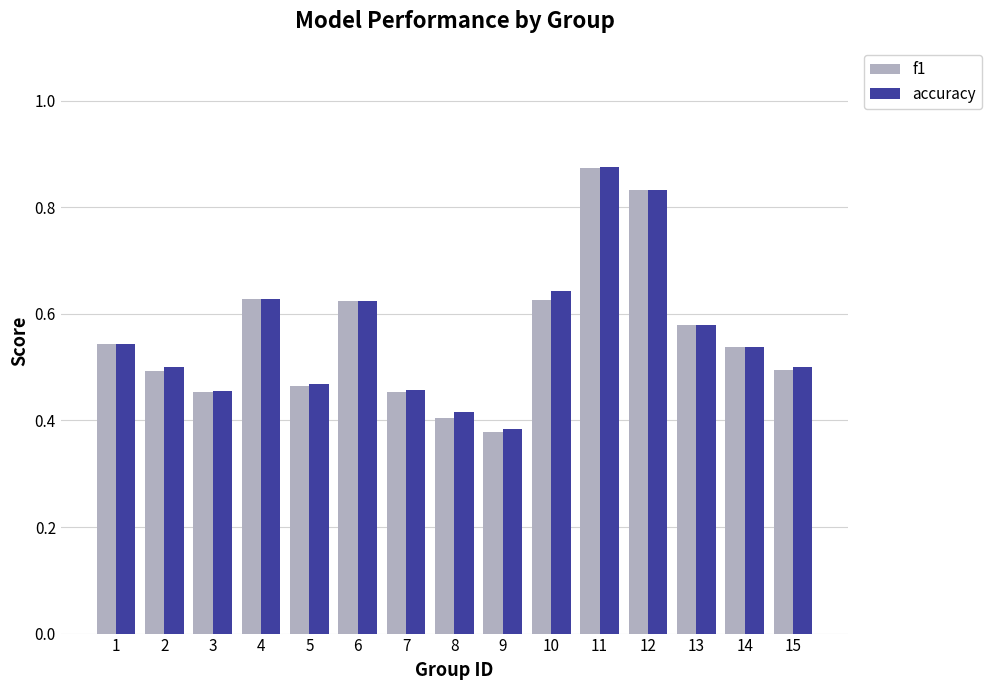

Is the value of f1 at 3 greater than the value of accuracy at 14?

No